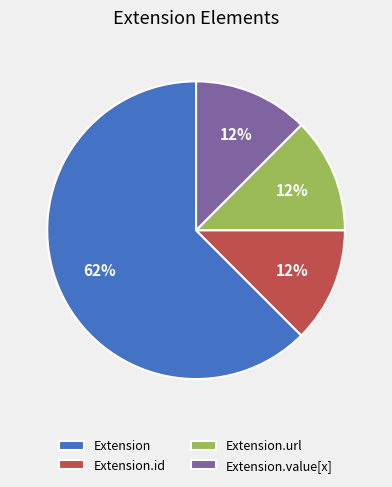

Does Extension.value[x] account for over 50% of the chart?

No